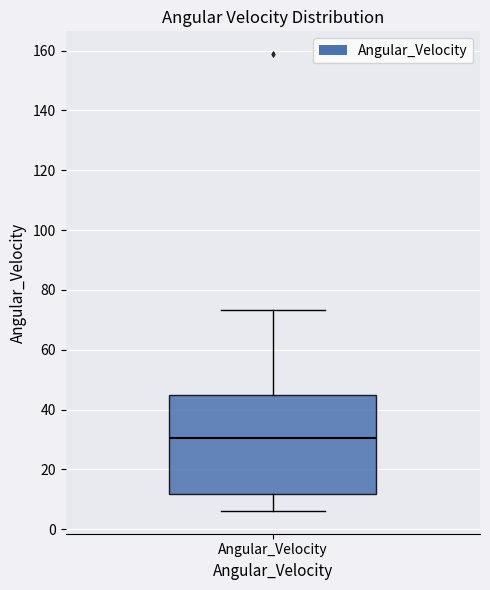

Transcribe this box plot: give where the median line is, the range the box spans, and where the two whiskers end, as read against the y-axis. The values are not printed on the chart, so give them approximately, as read against the axis.

median 30, box 12 to 44, whiskers 6 to 74